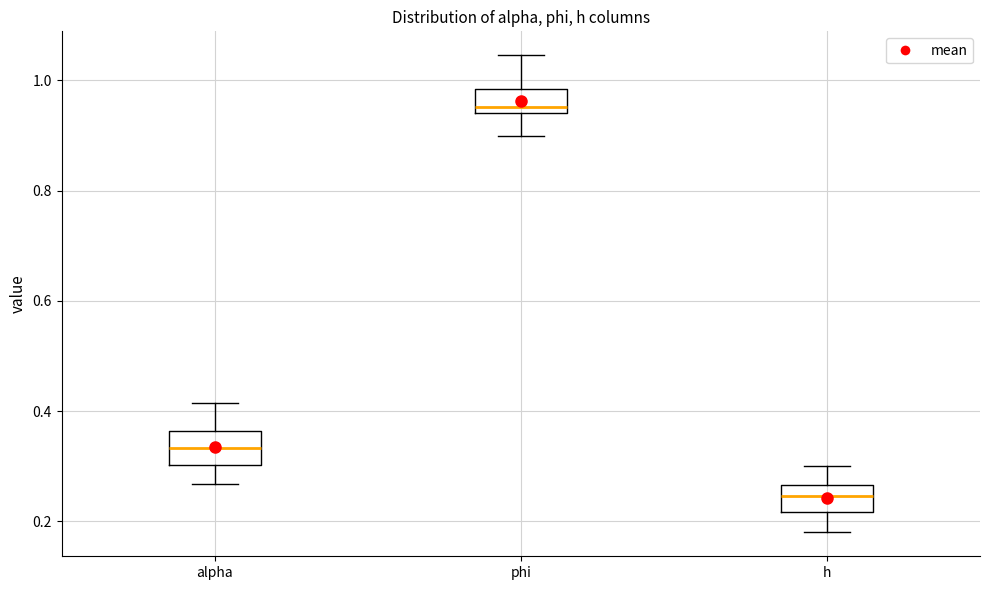

Reading left to right, transcribe this box plot: for each box, give where its median line is, the range the box spans, and where its two whiskers end, as read against the y-axis. The values are not printed on the chart, so give them approximately, as read against the axis.

alpha: median 0.34, box 0.30 to 0.36, whiskers 0.26 to 0.42
phi: median 0.96, box 0.94 to 0.98, whiskers 0.90 to 1.04
h: median 0.24, box 0.22 to 0.26, whiskers 0.18 to 0.30